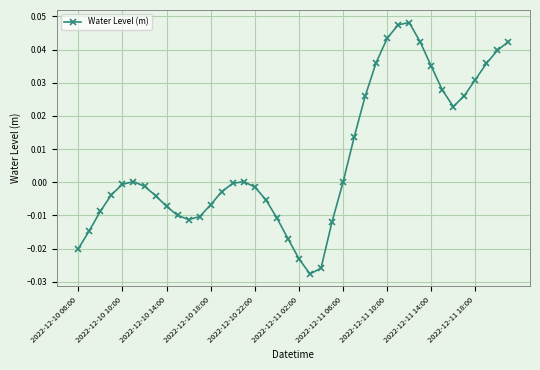

What is the sum of all values?

0.3